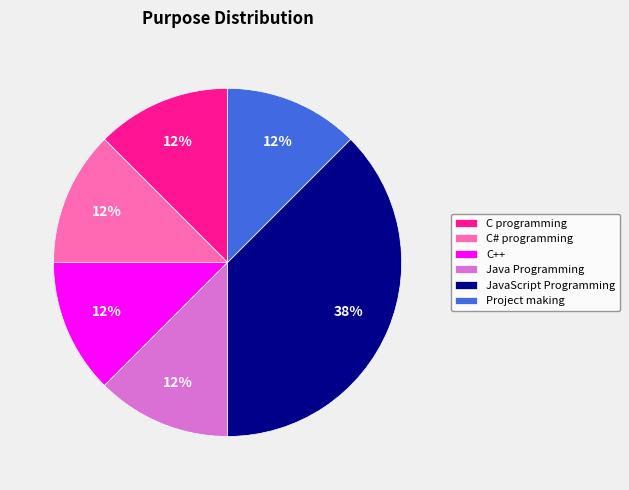

Which category has the biggest portion of the pie?

JavaScript Programming